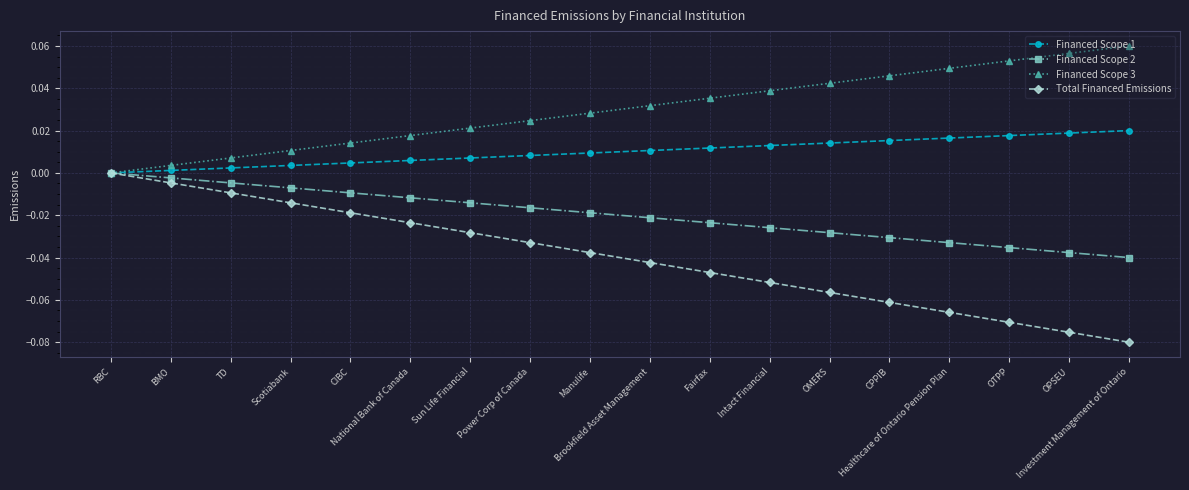

How many values in Financed Scope 1 are above zero?

17